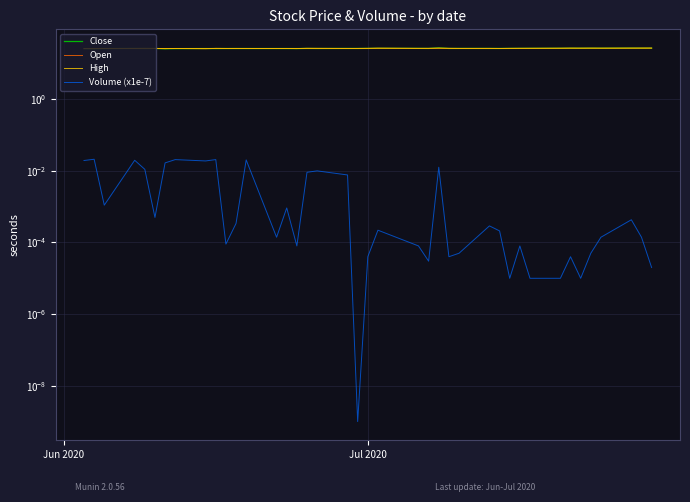

What is the difference between the maximum and minimum values in the Open series?

1.0